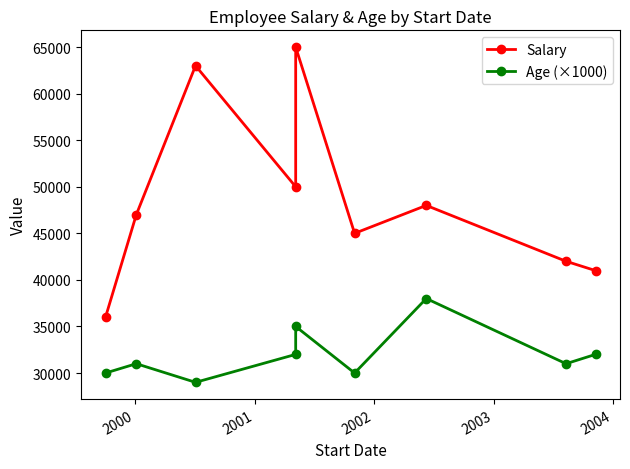

Does the chart have visible grid lines?

No